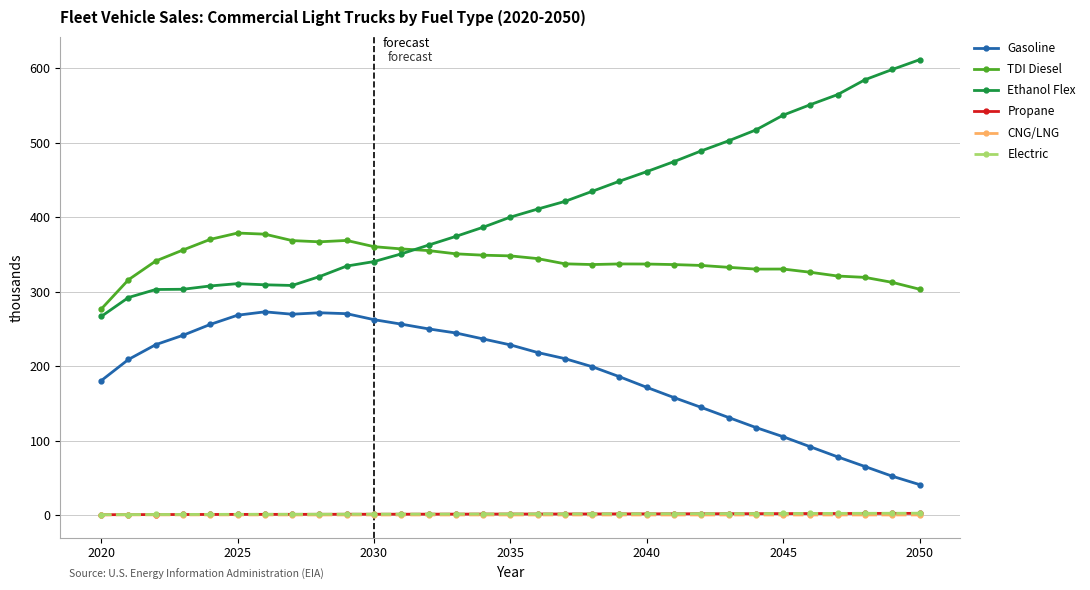

Does the chart display data point markers on the line(s)?

Yes